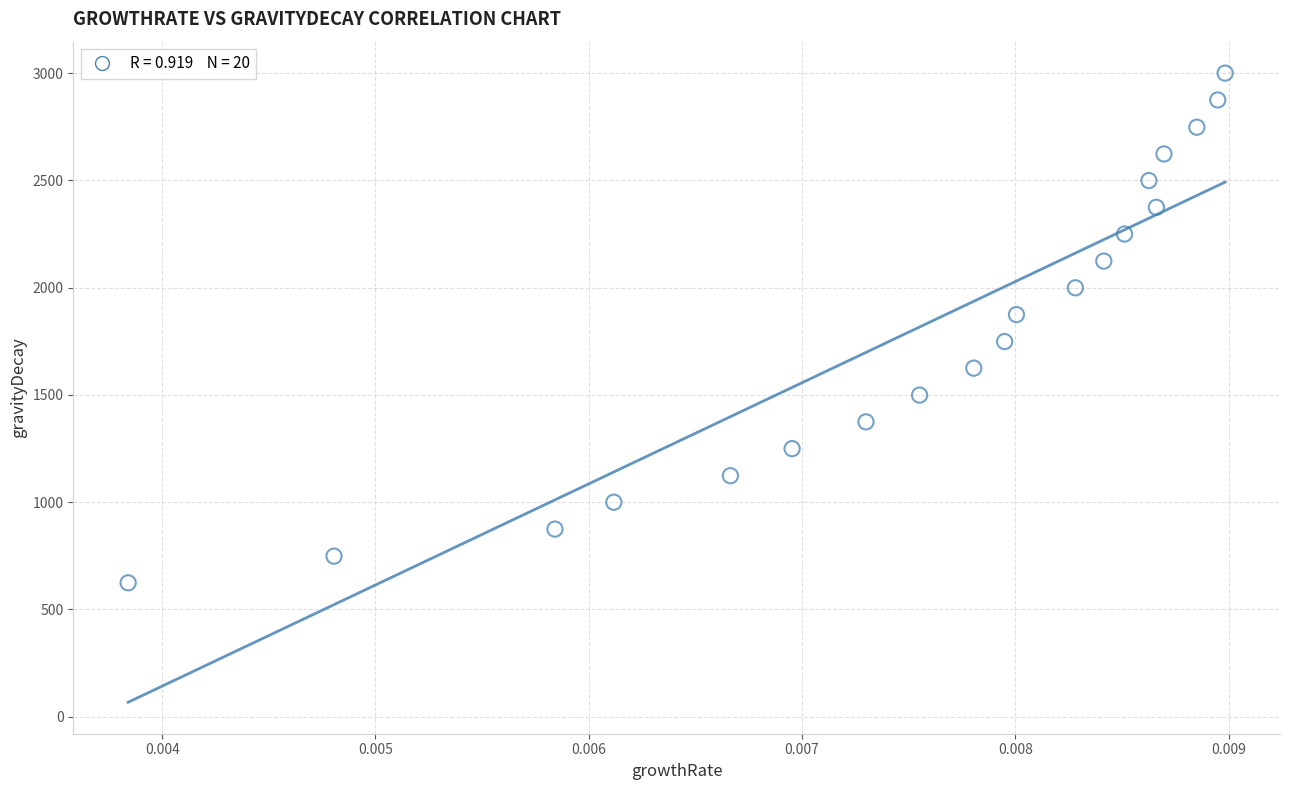

What is the range of Y values (max minus min)?

2375.7